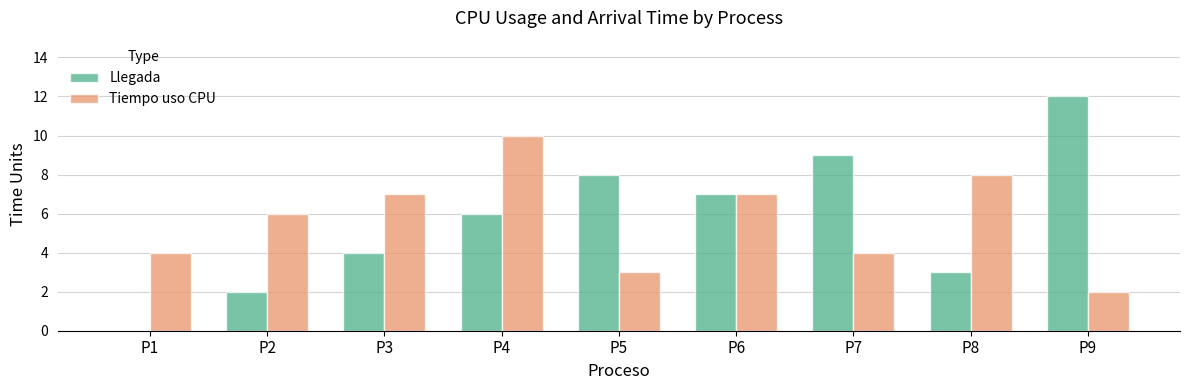

What is the sum of all Llegada values?

51